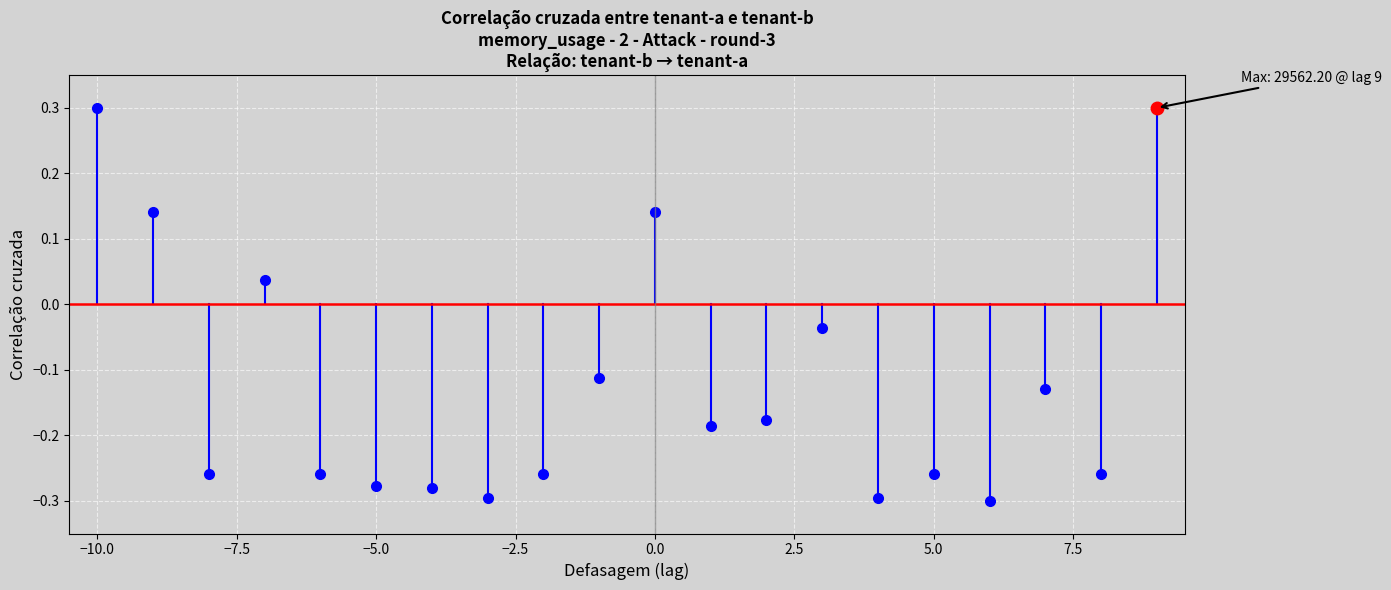

Is the value of Correlação cruzada at −12.5 greater than the value of Zero line at −12.5?

No